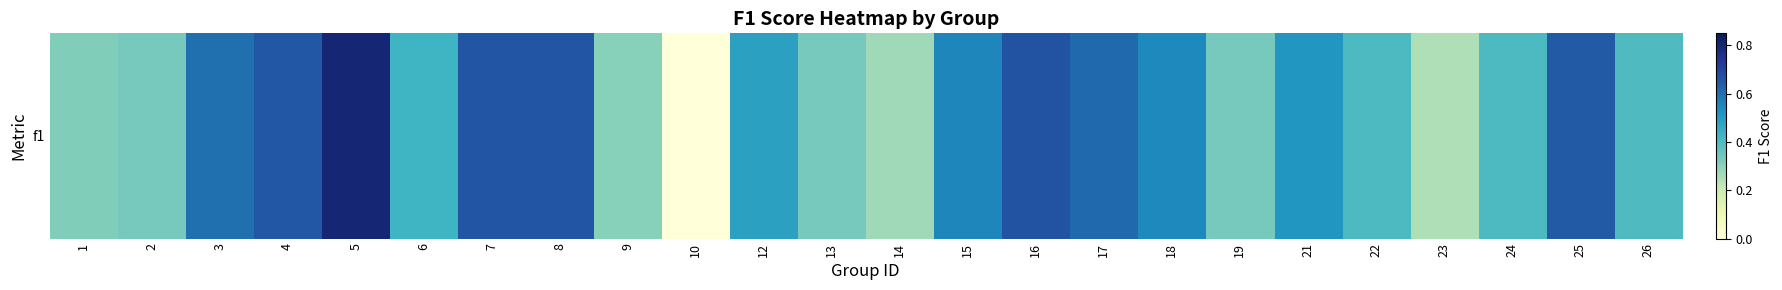

Which category has the lowest value across all series?

10